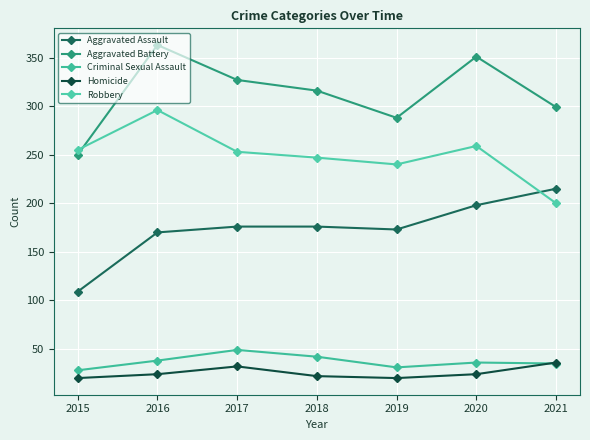

The Robbery series shows 240 at 2019. True or false?

True